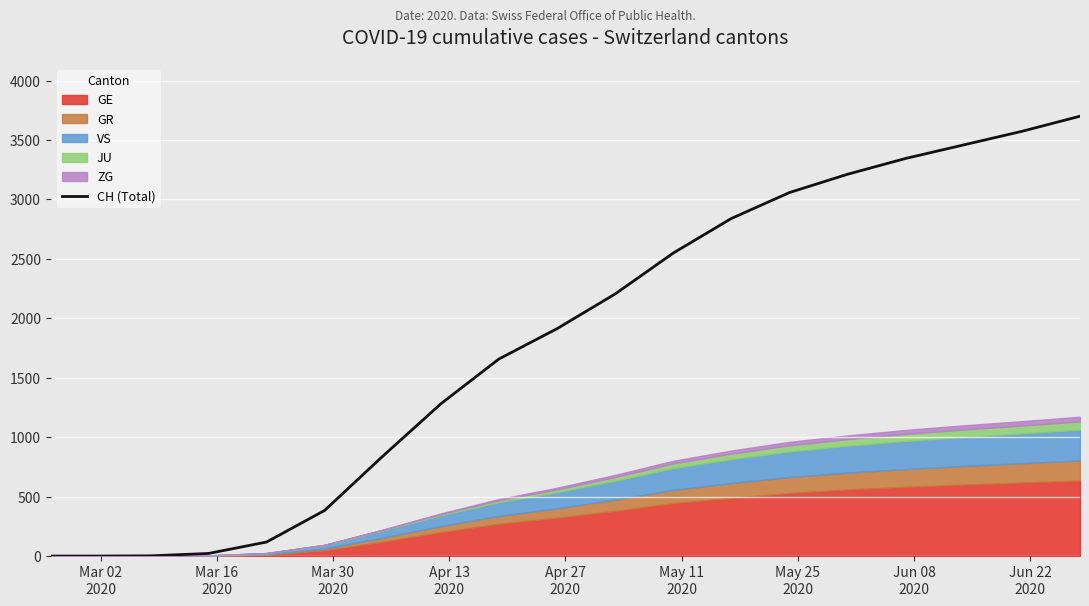

What is the highest value of the CH (Total) series?

3700